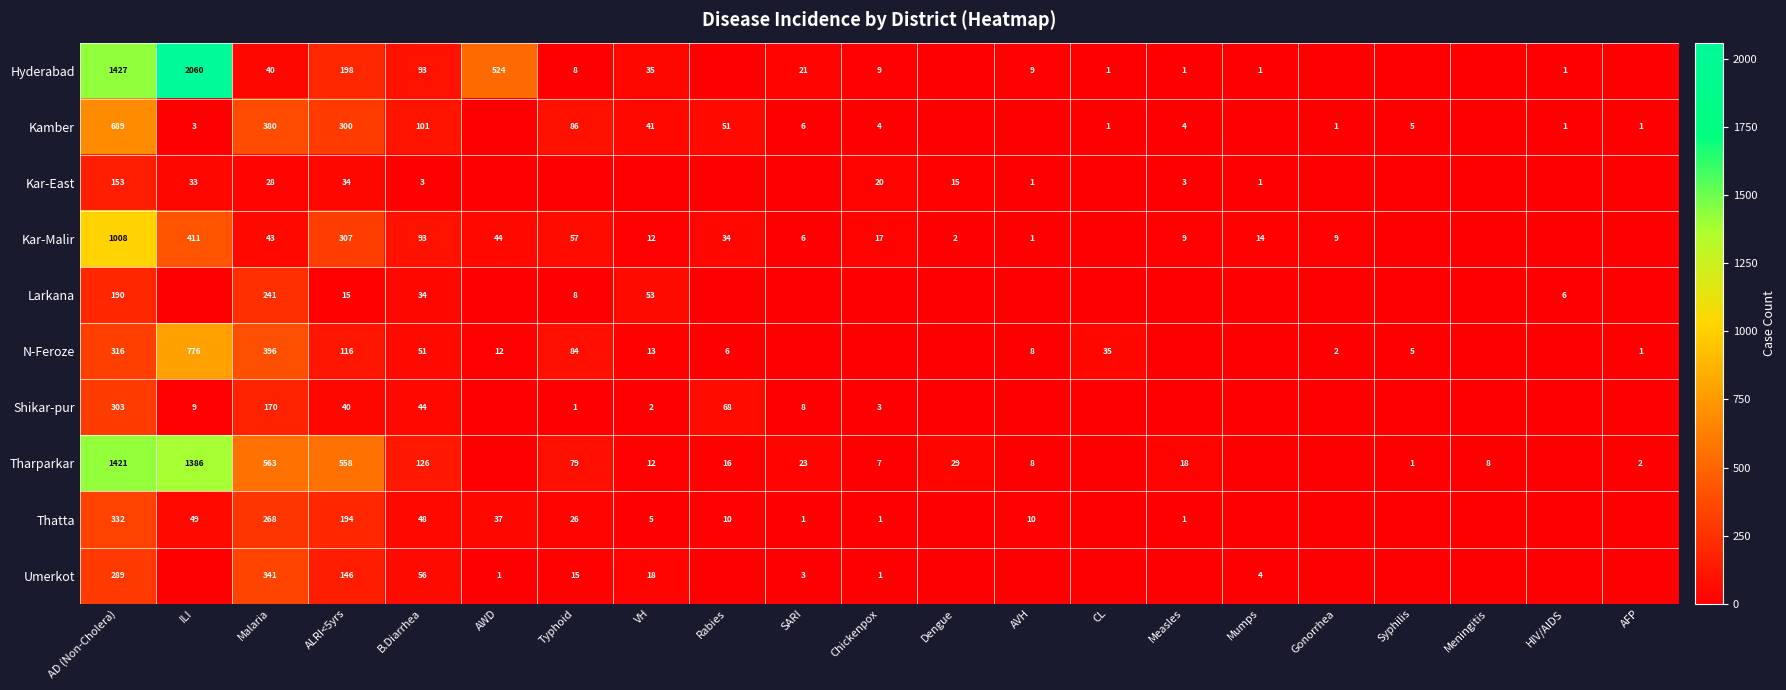

Is the value of Kar-East at Measles greater than the value of N-Feroze at ALRI<5yrs?

No